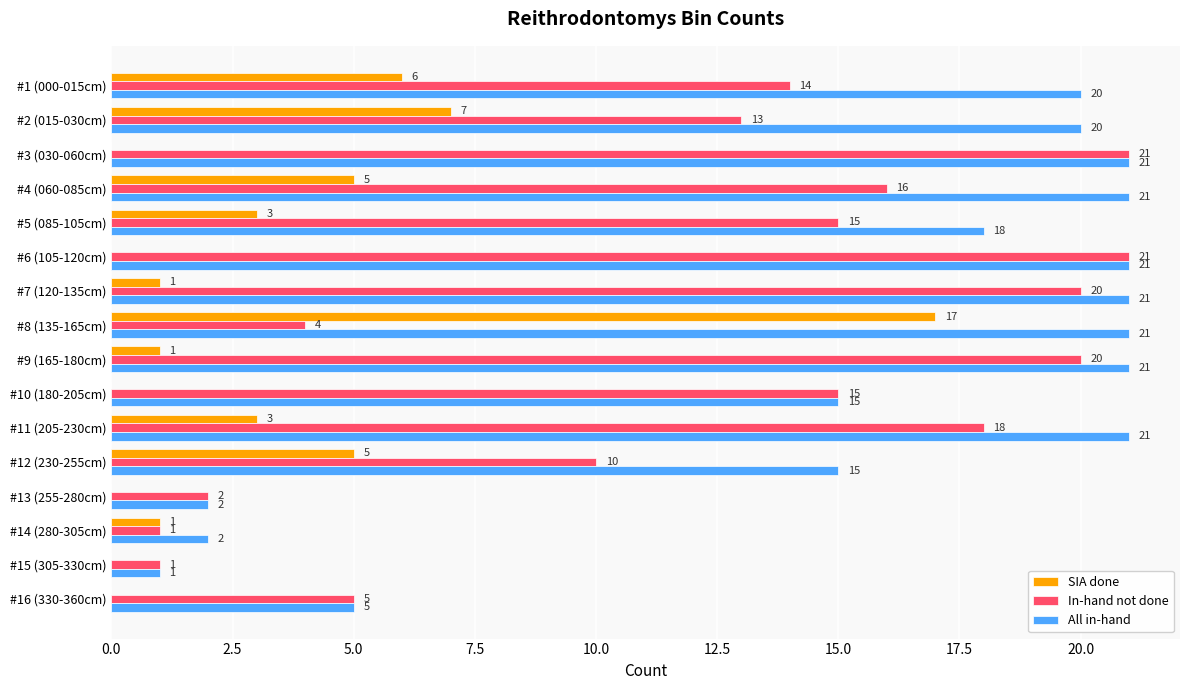

Where is In-hand not done nearest to the value 11?

#12 (230-255cm)